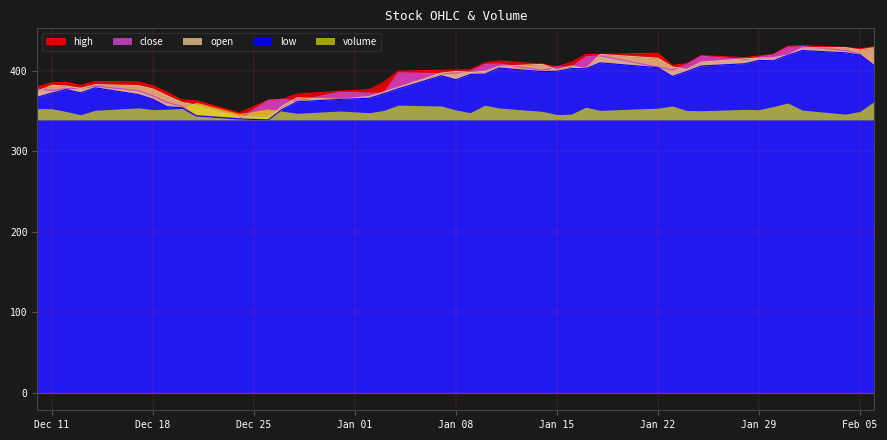

What is the minimum value for low?

339.1